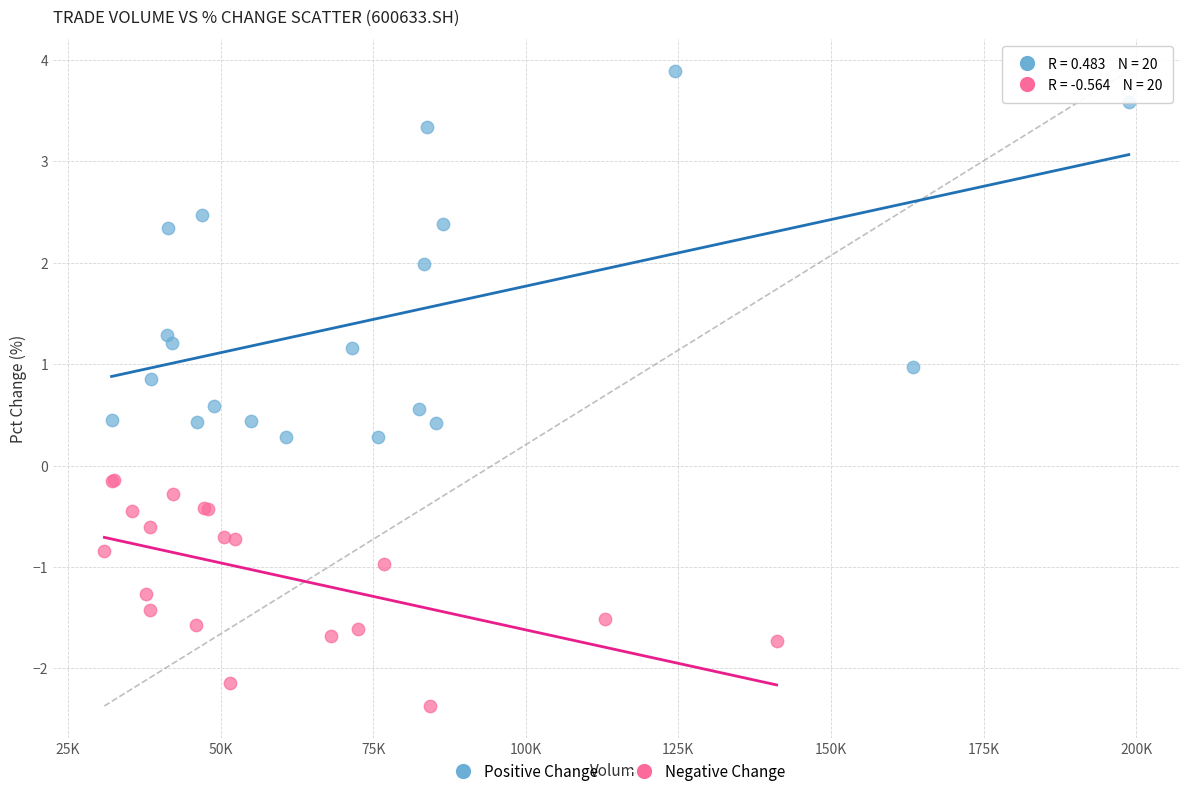

Which series reaches the minimum Y coordinate?

Negative Change